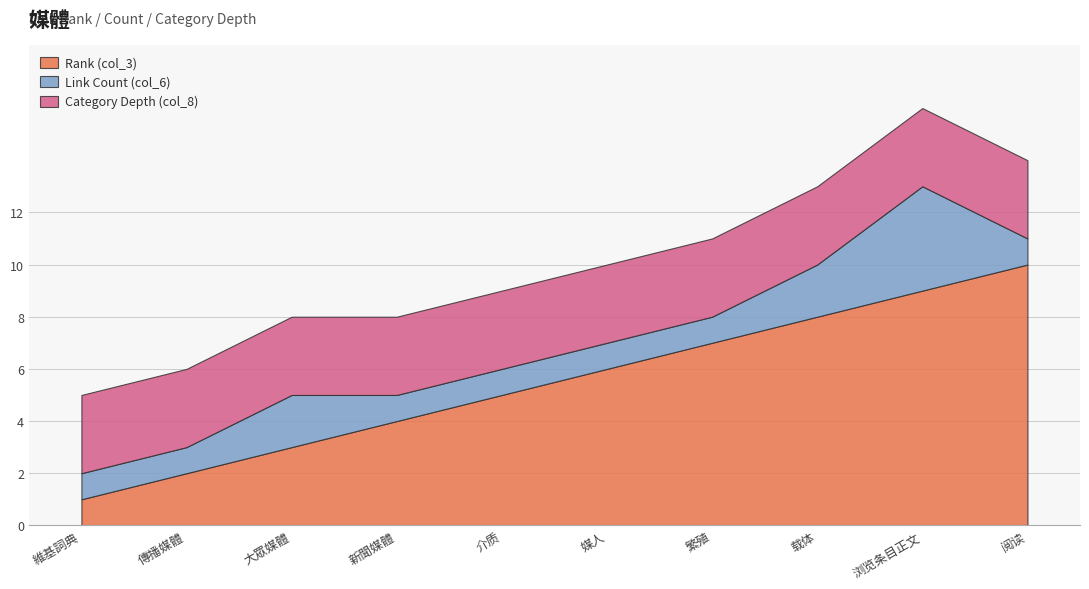

What are all the series names shown in the legend?

Rank (col_3), Link Count (col_6), Category Depth (col_8)